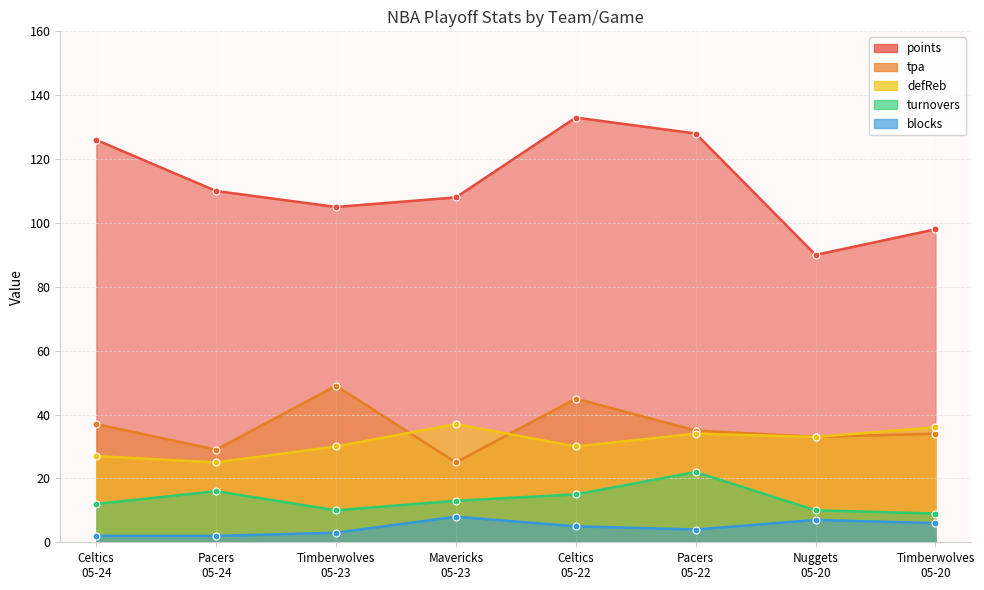

What is the difference between the second highest and minimum values in the turnovers series?

7